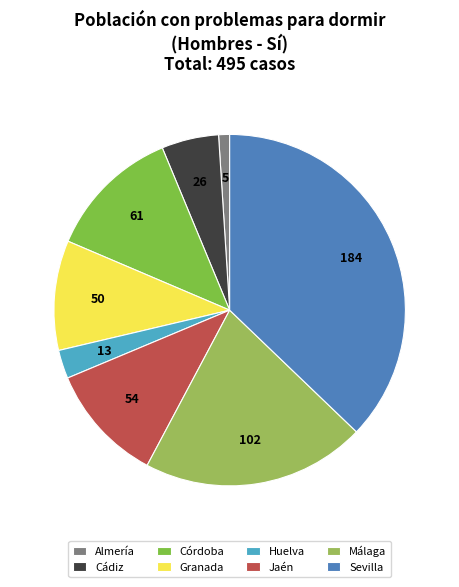

Is Cádiz the majority of the pie?

No